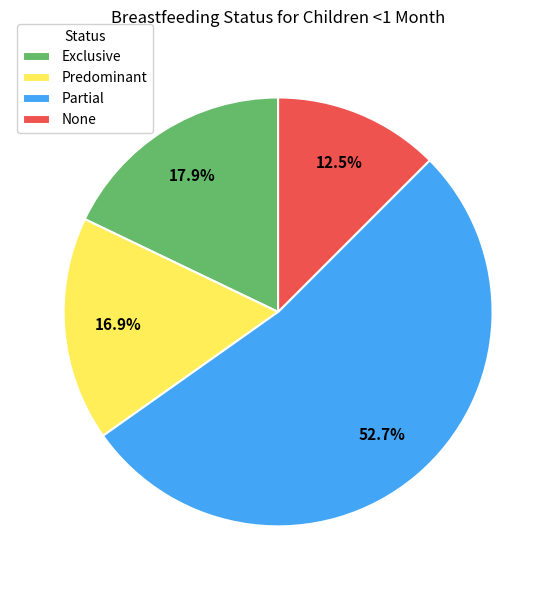

Which slice is the smallest?

None